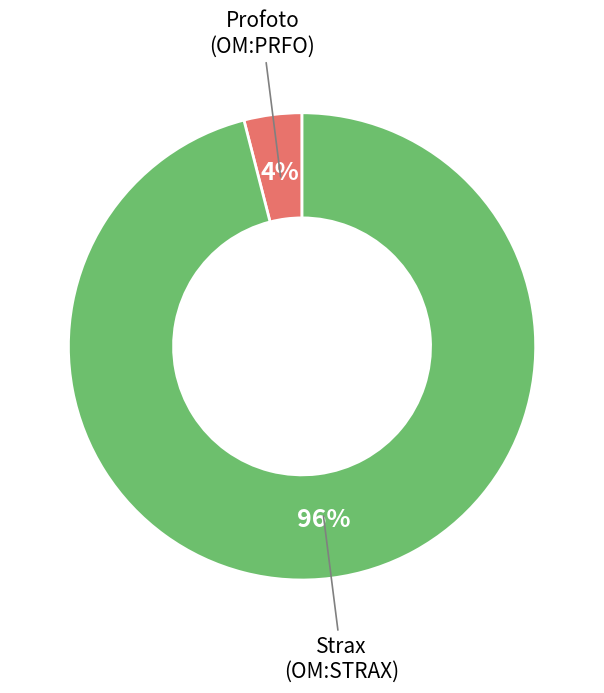

Do Strax (OM:STRAX) and Profoto (OM:PRFO) together represent more than half of the pie?

Yes